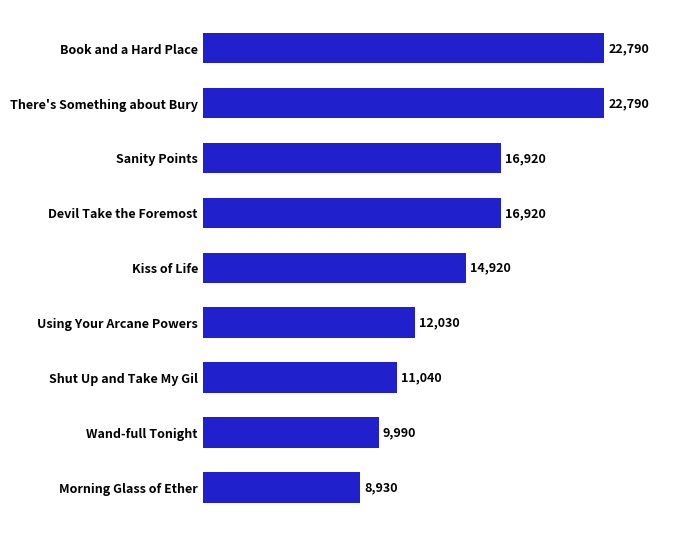

What is the difference between the values at Kiss of Life and There's Something about Bury?

7870